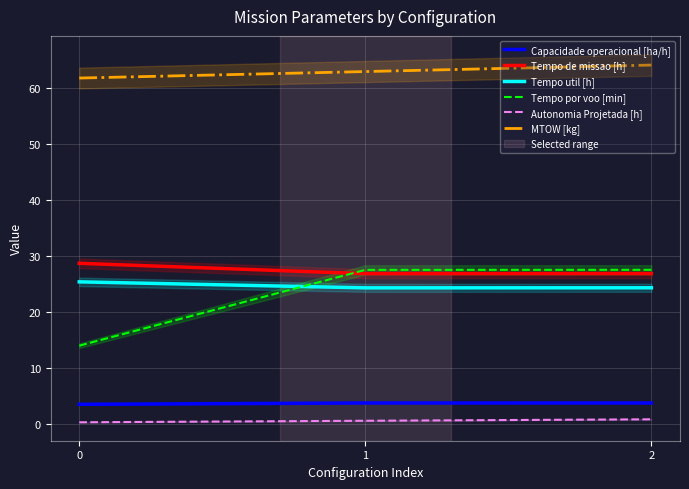

At how many categories does at least one series exceed 20?

3